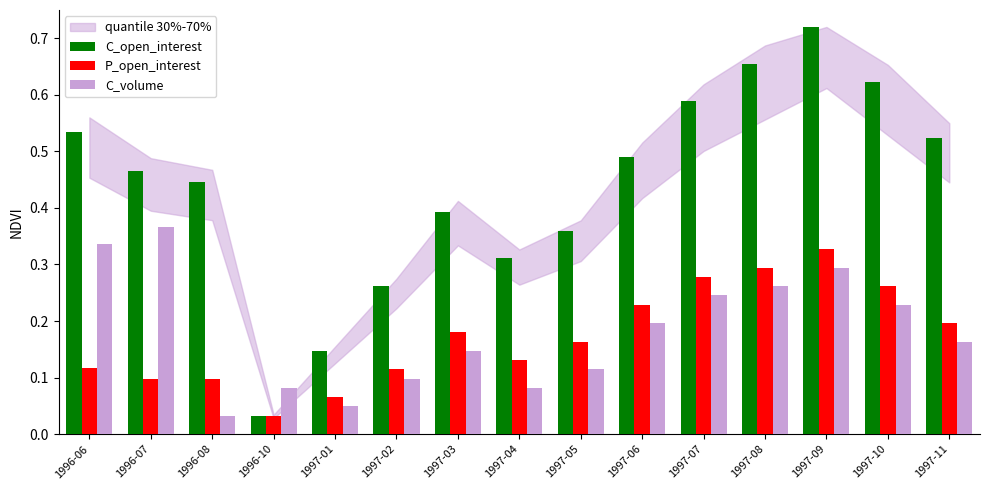

What is the sum of all C_open_interest values?

6.5